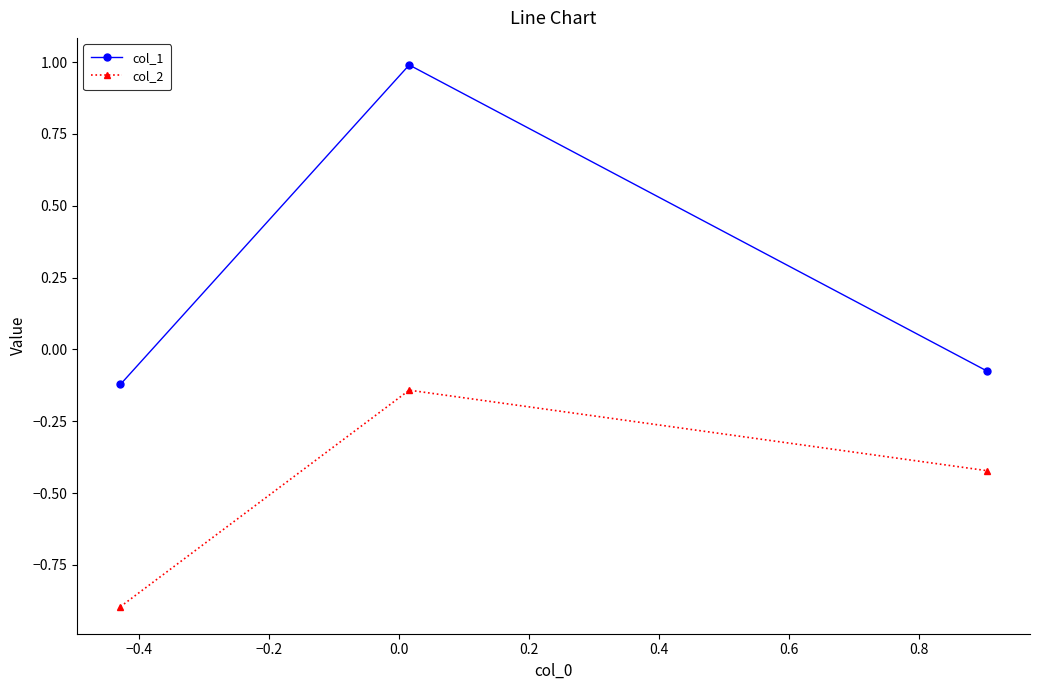

What is the minimum value for col_2?

-0.9